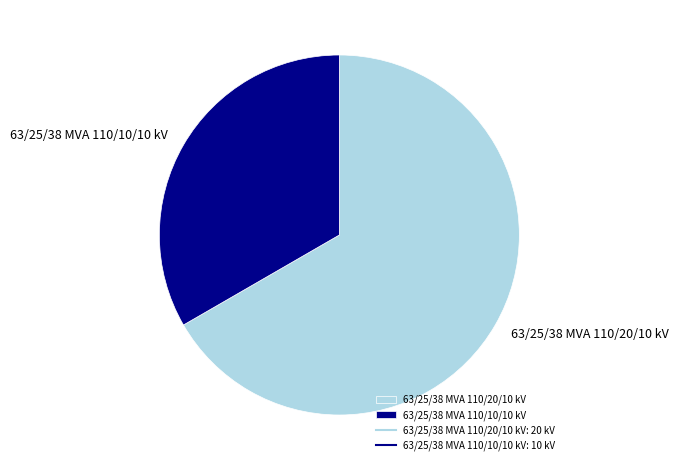

Rank the categories by value from highest to lowest.

63/25/38 MVA 110/20/10 kV, 63/25/38 MVA 110/10/10 kV